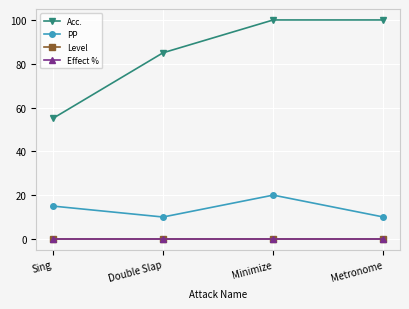

Is this an area chart (filled region under the line)?

No